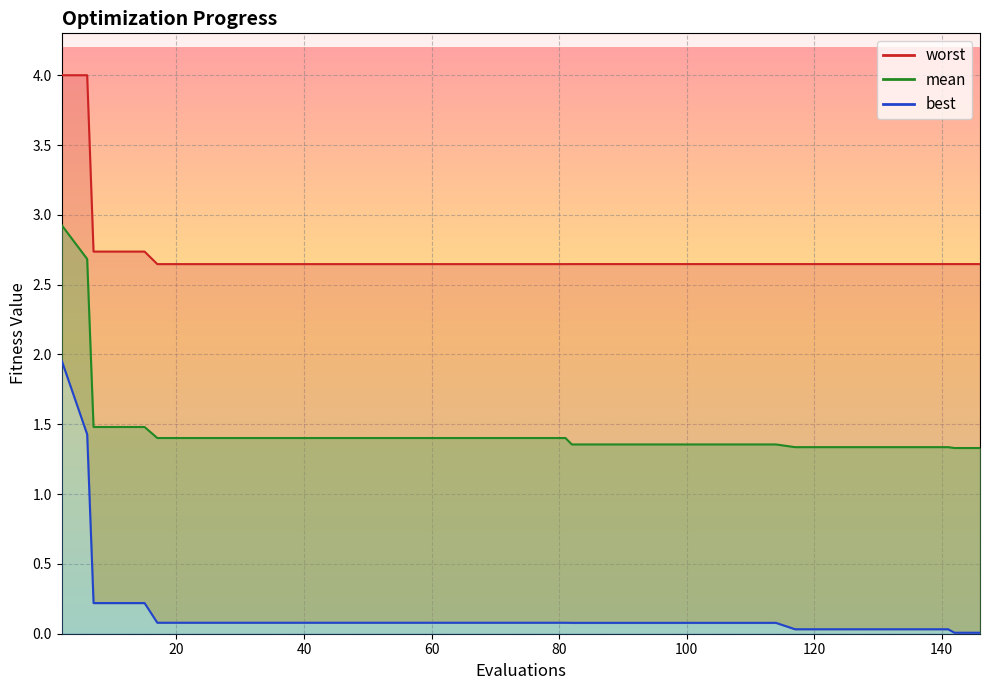

Does the chart display data point markers on the line(s)?

No